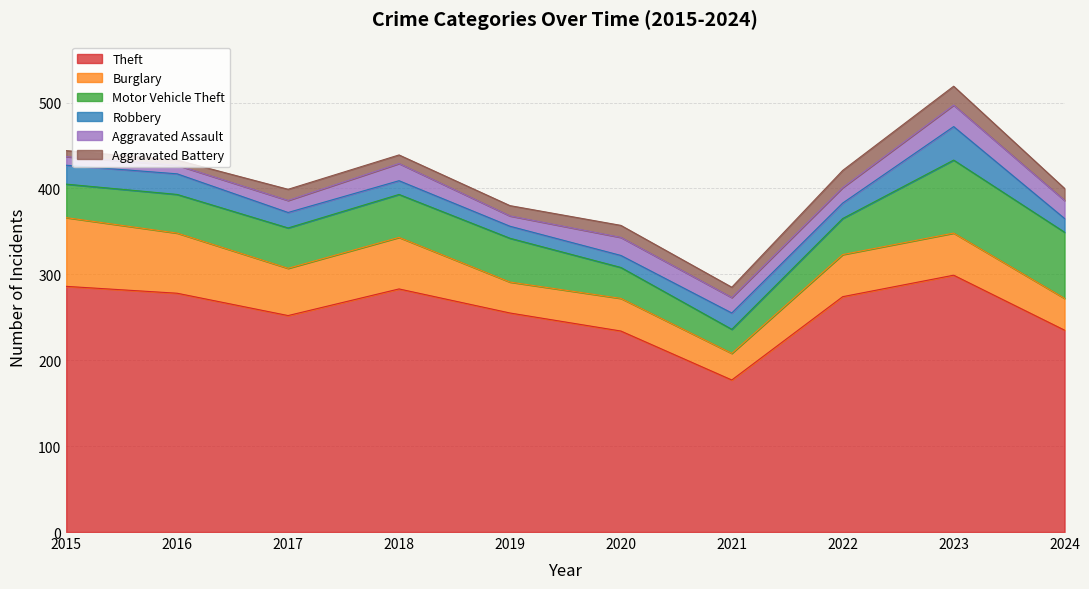

How many series are shown in this chart?

6